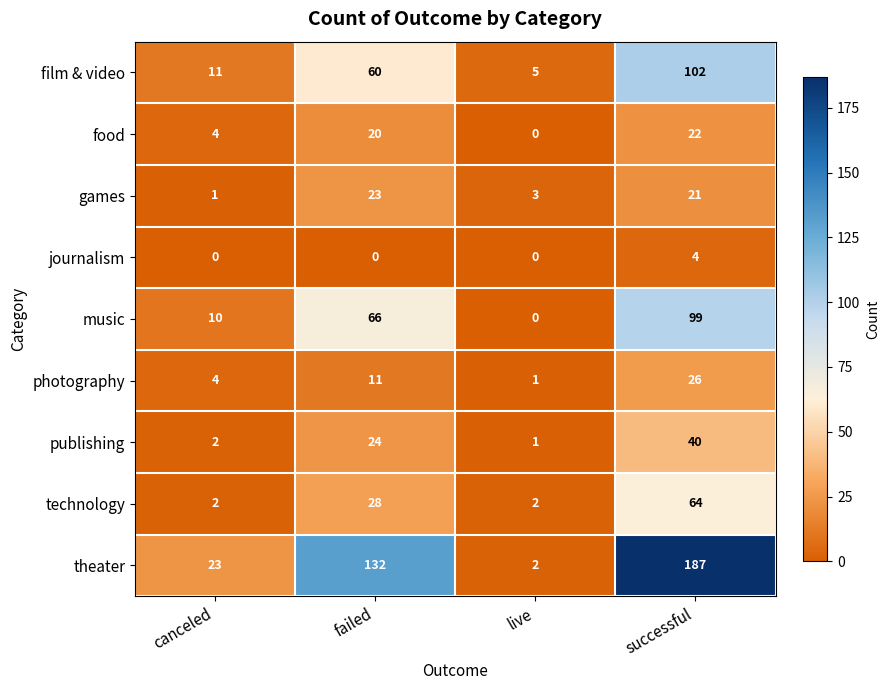

True or false: photography has a value of 0 at live.

False